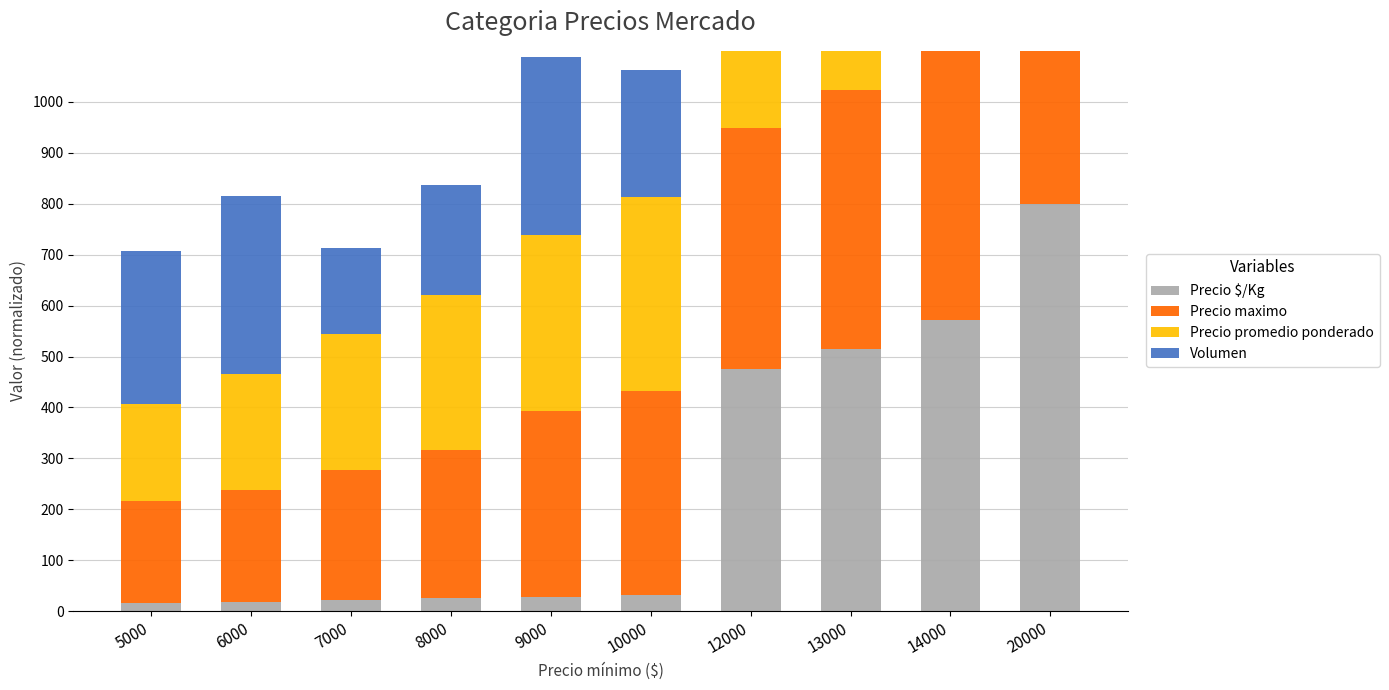

What are all the series names shown in the legend?

Precio $/Kg, Precio maximo, Precio promedio ponderado, Volumen